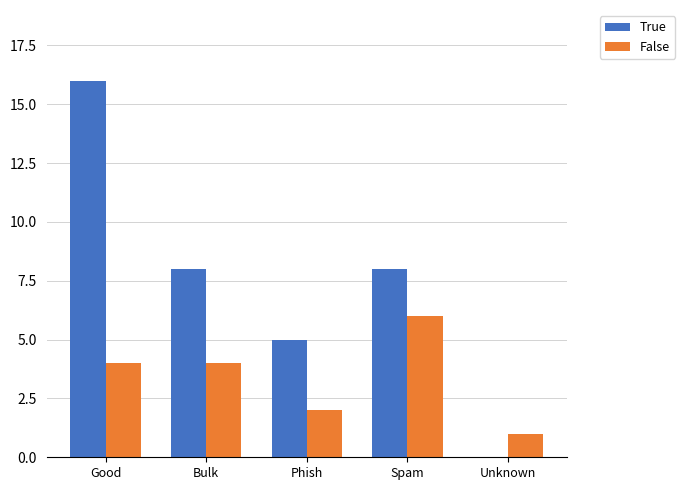

True or false: True has a value of 4 at Bulk.

False